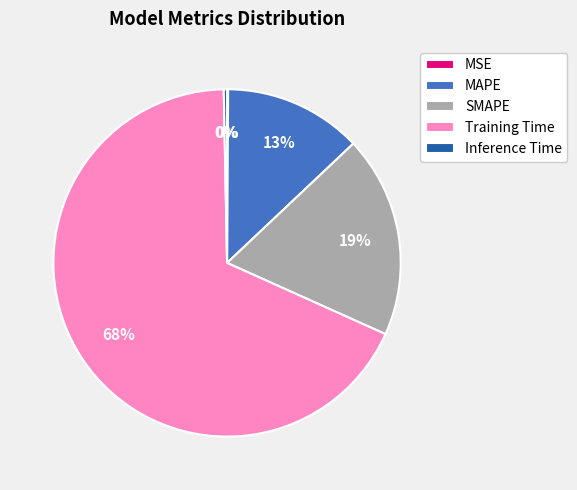

Does Inference Time account for over 50% of the chart?

No